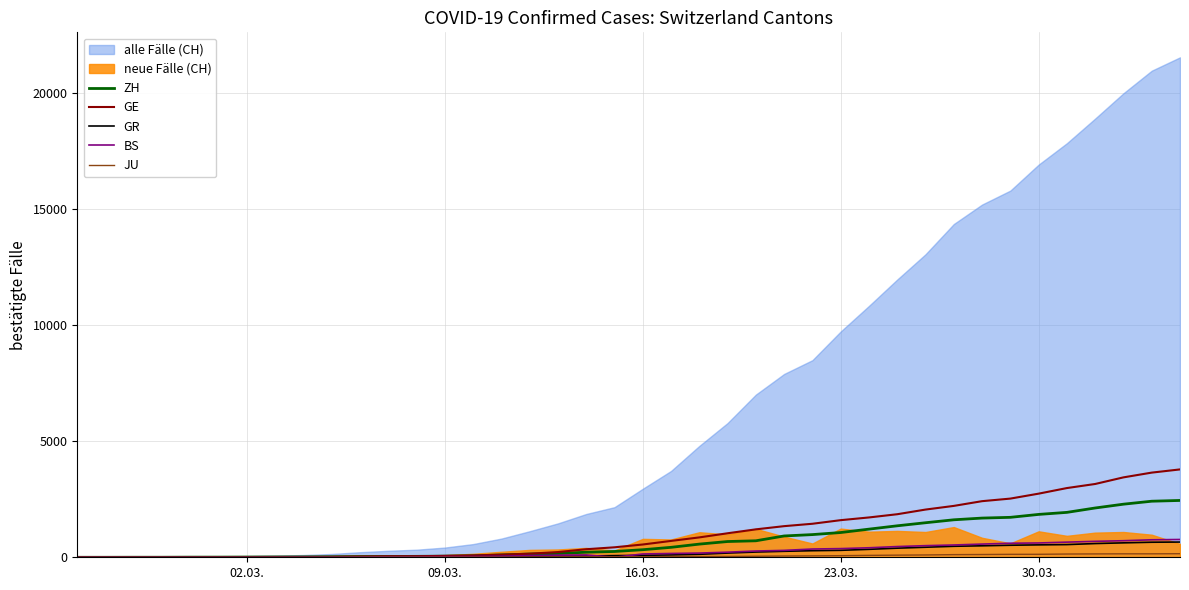

How many values in the ZH series are below 326?

20